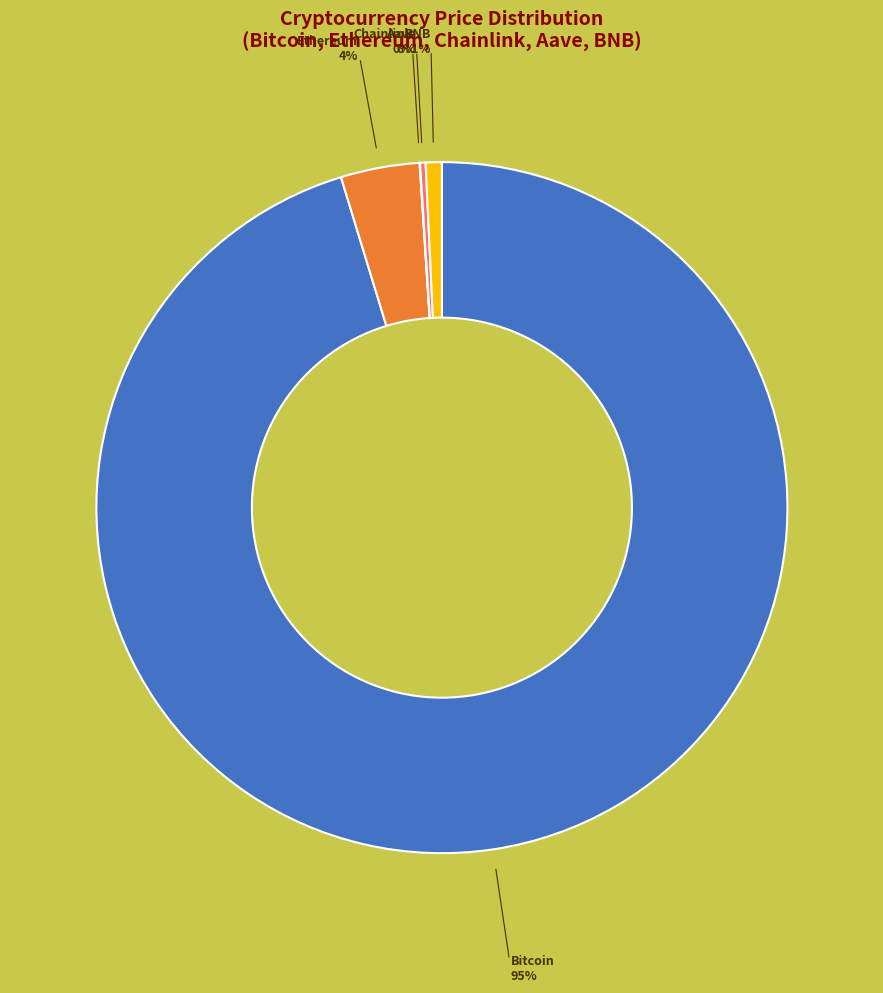

Does any single category account for the majority?

Yes